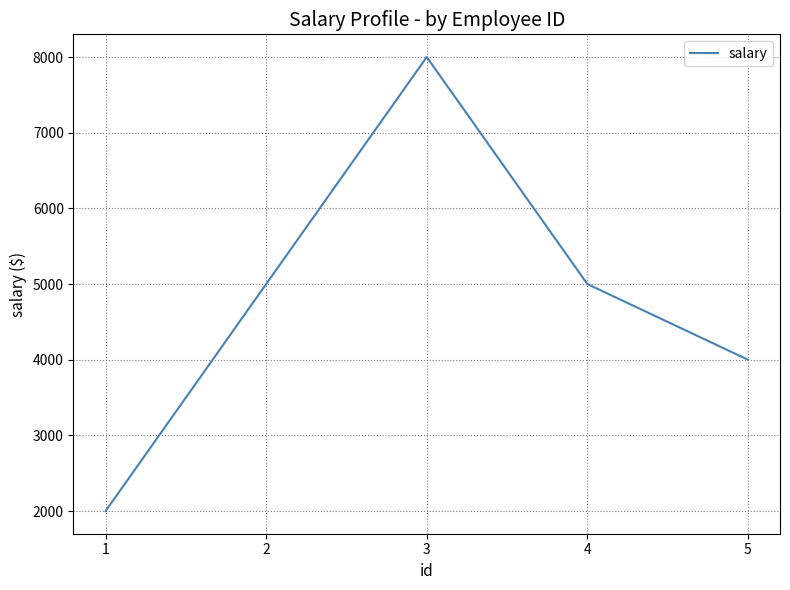

What is the sum of the values at 4 and 5?

9000